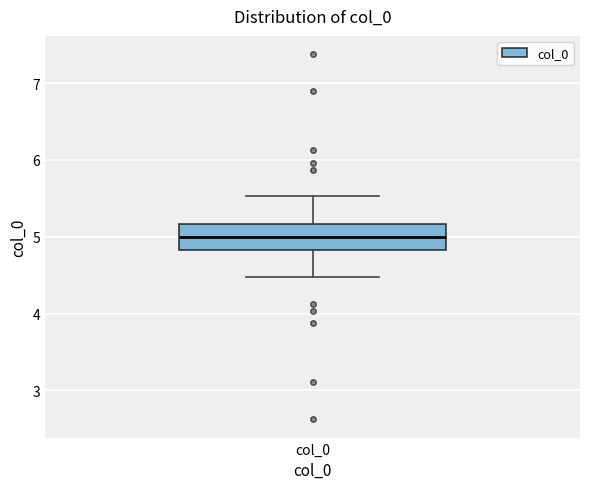

Read this box plot against the y-axis: the position of the median line, the range covered by the box, and the ends of both whiskers. The values are not printed on the chart, so give them approximately, as read against the axis.

median 5.0, box 4.8 to 5.2, whiskers 4.5 to 5.5